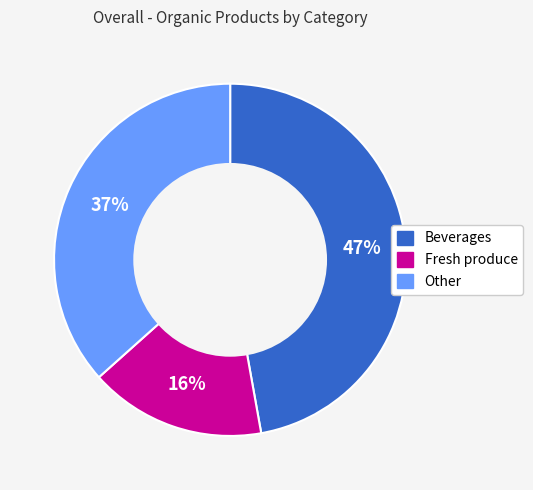

Rank the categories by value from highest to lowest.

Beverages, Other, Fresh produce